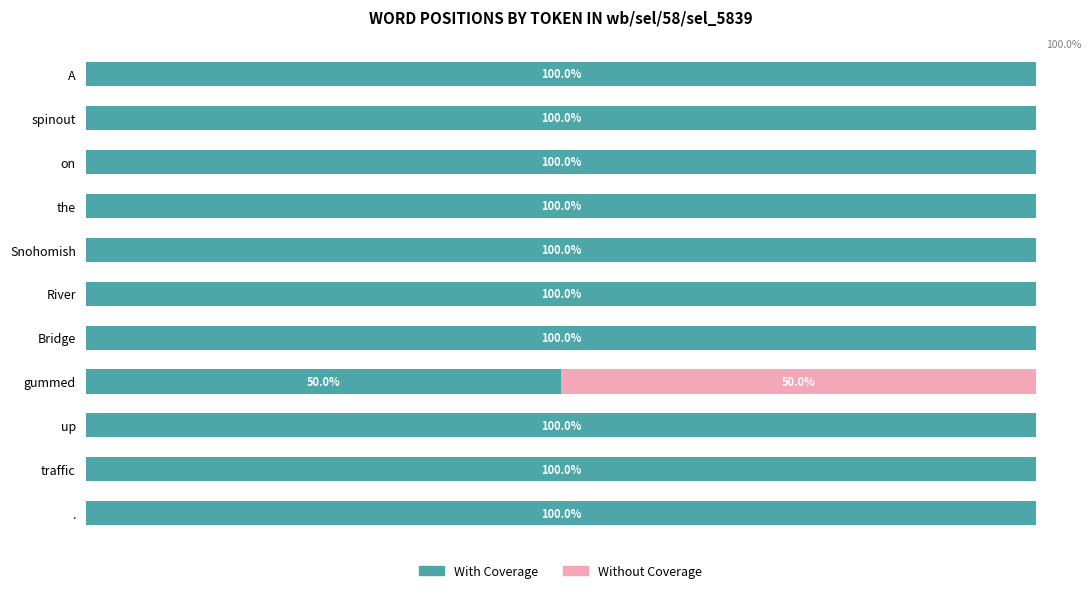

What is the sum of all Without Coverage values?

50